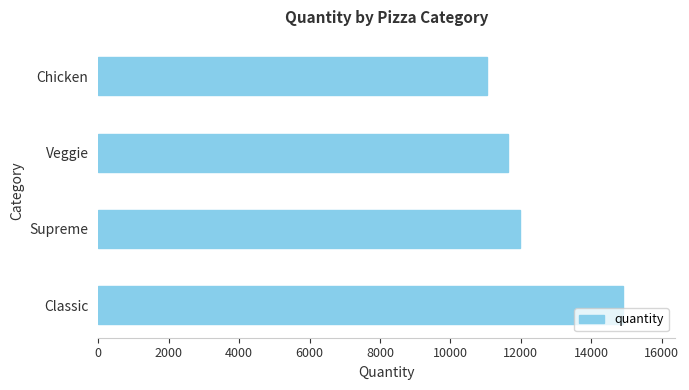

At which label is the value closest to 12969?

Supreme